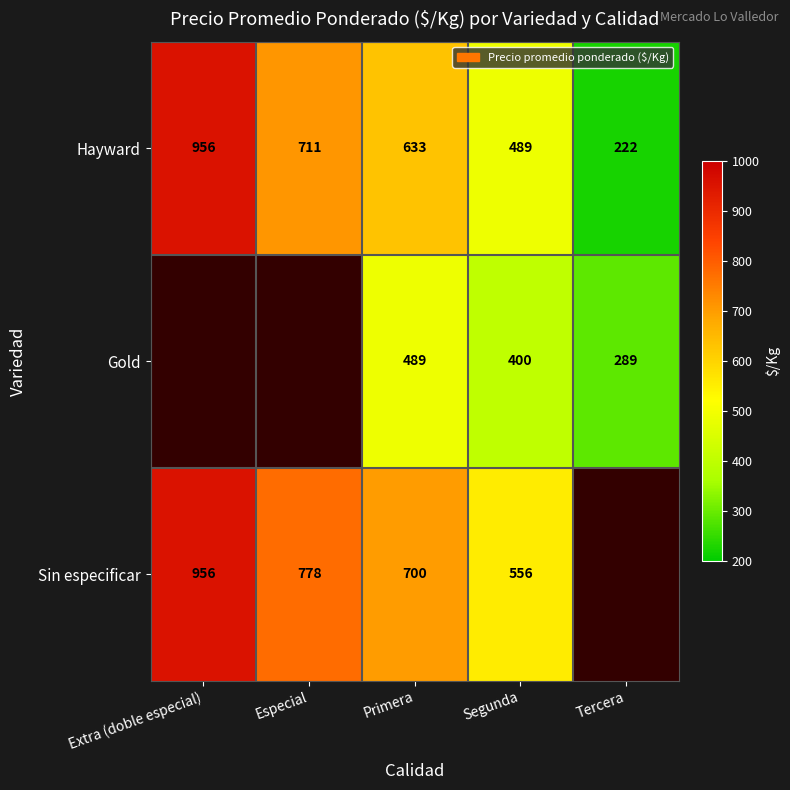

Is the value of Hayward at Primera greater than the value of Sin especificar at Extra (doble especial)?

No